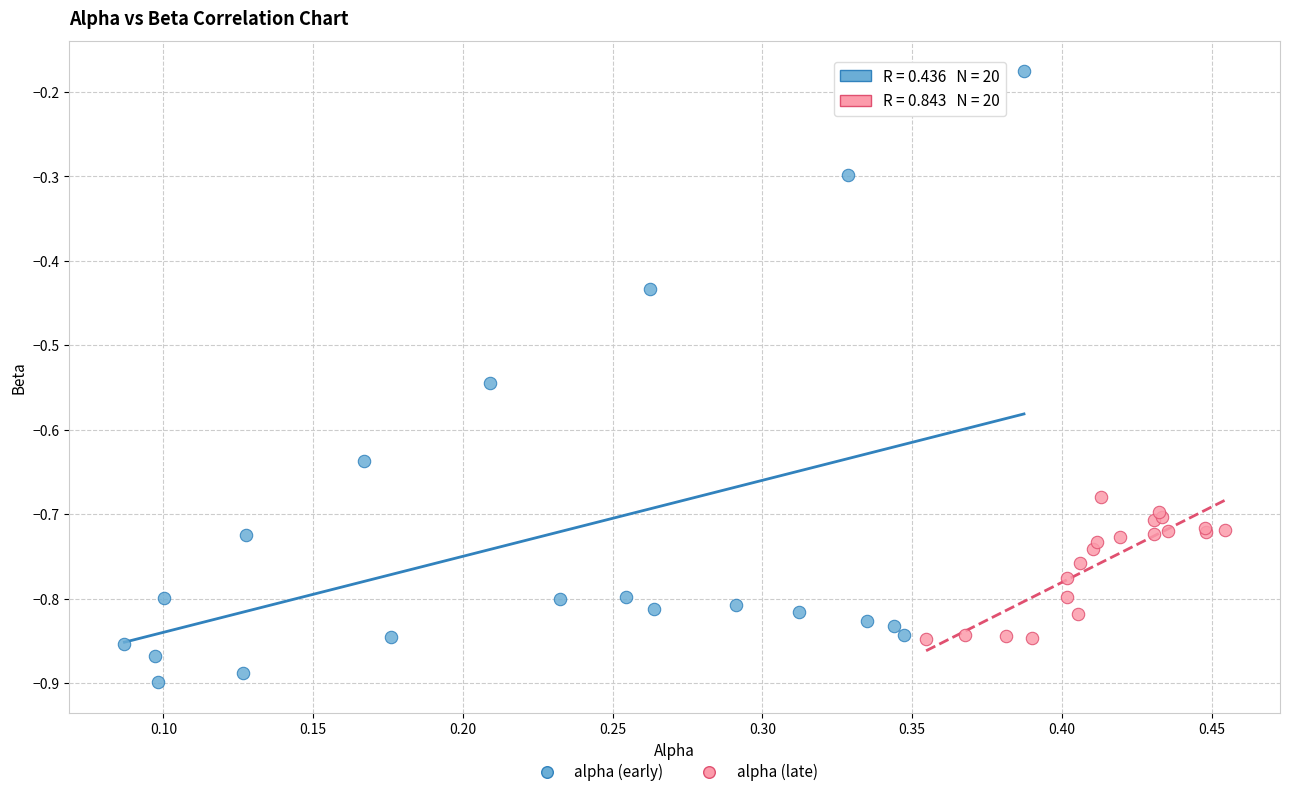

Which series contains the highest Y value?

alpha (early)